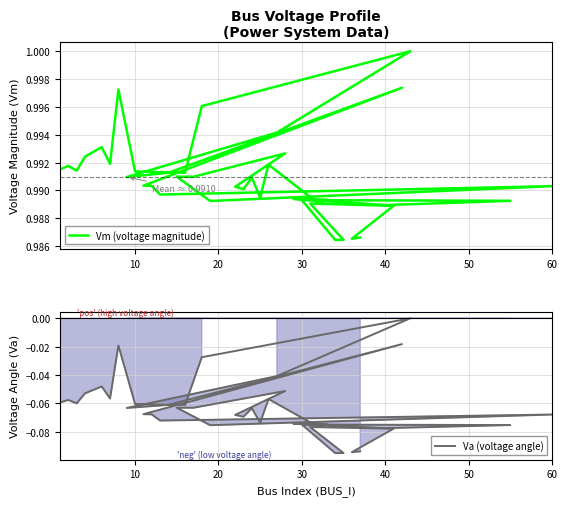

At which label is Vm (voltage magnitude) closest to 0?

34